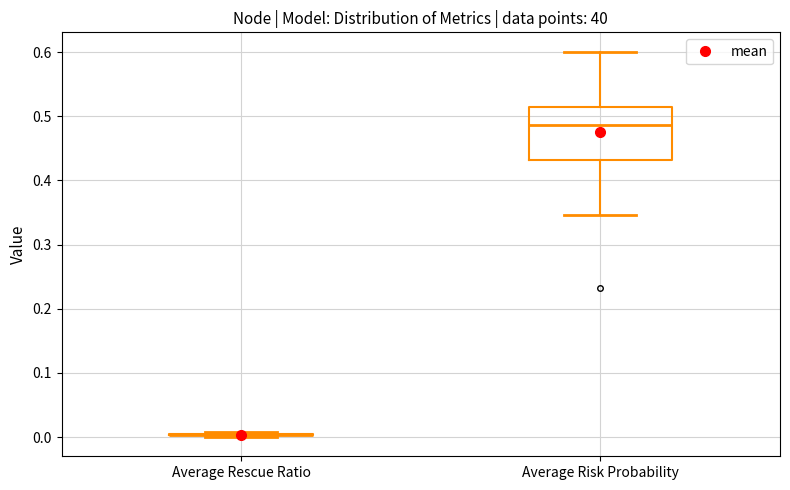

Reading left to right, transcribe this box plot: for each box, give where its median line is, the range the box spans, and where its two whiskers end, as read against the y-axis. The values are not printed on the chart, so give them approximately, as read against the axis.

Average Rescue Ratio: box collapsed to a line at 0.00, whiskers 0.00 to 0.01
Average Risk Probability: median 0.49, box 0.43 to 0.51, whiskers 0.35 to 0.60